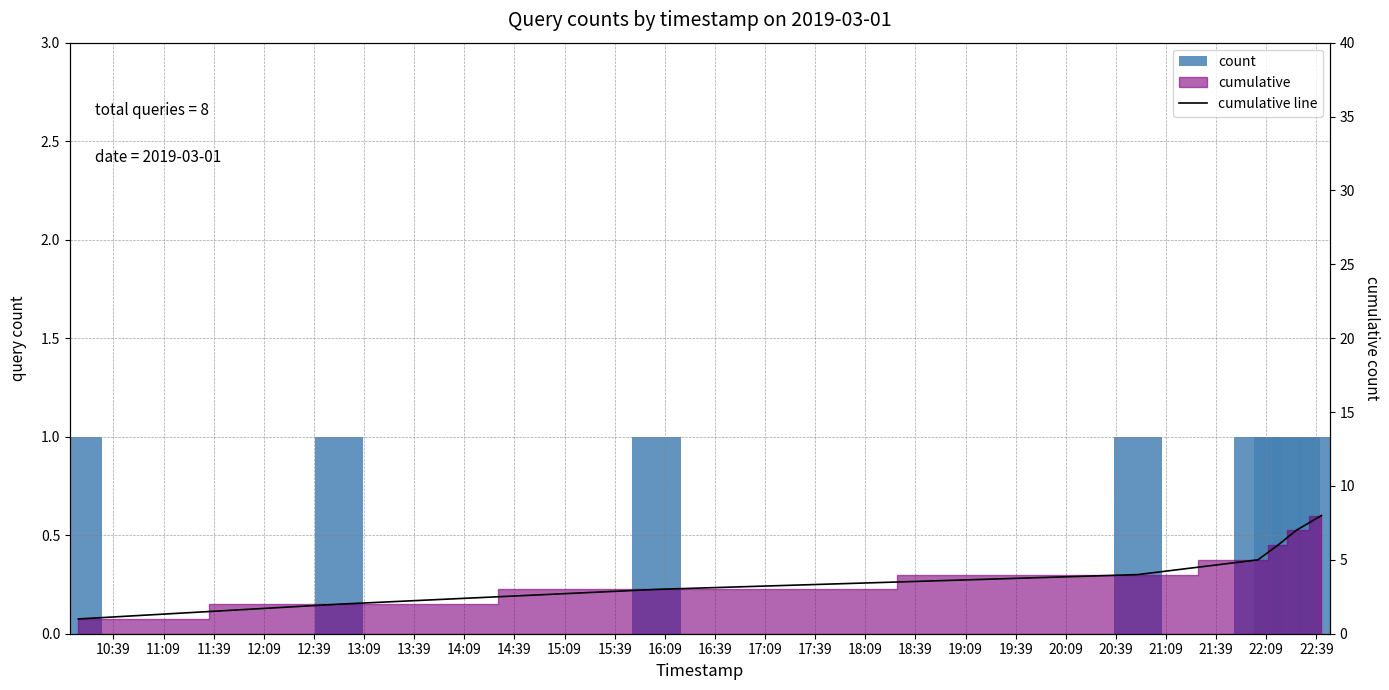

At which label is count closest to 1?

10:39